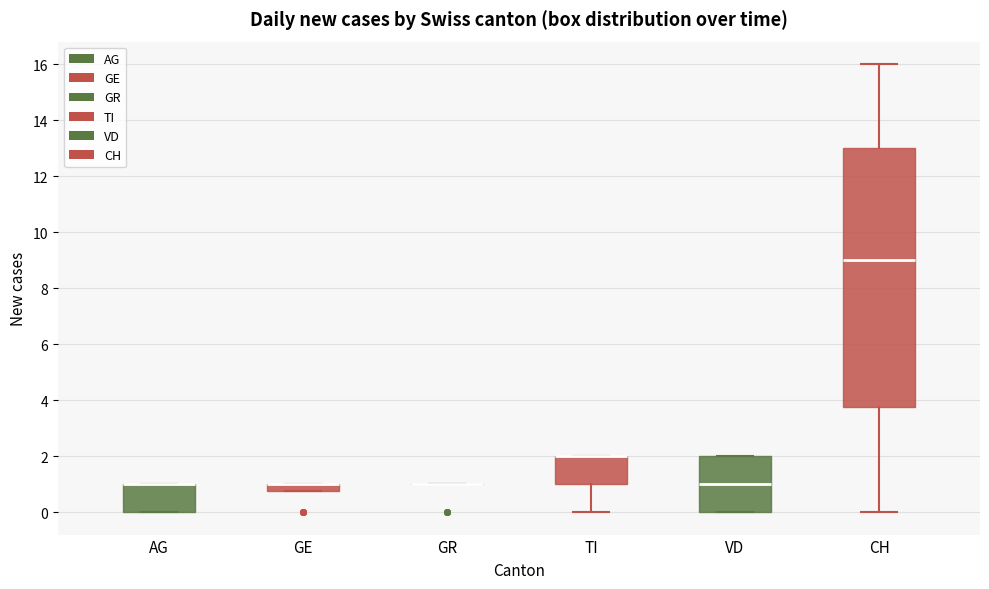

Where does the lower whisker of the box for TI end on the y-axis? The values are not printed on the chart, so give them approximately, as read against the axis.

0.0